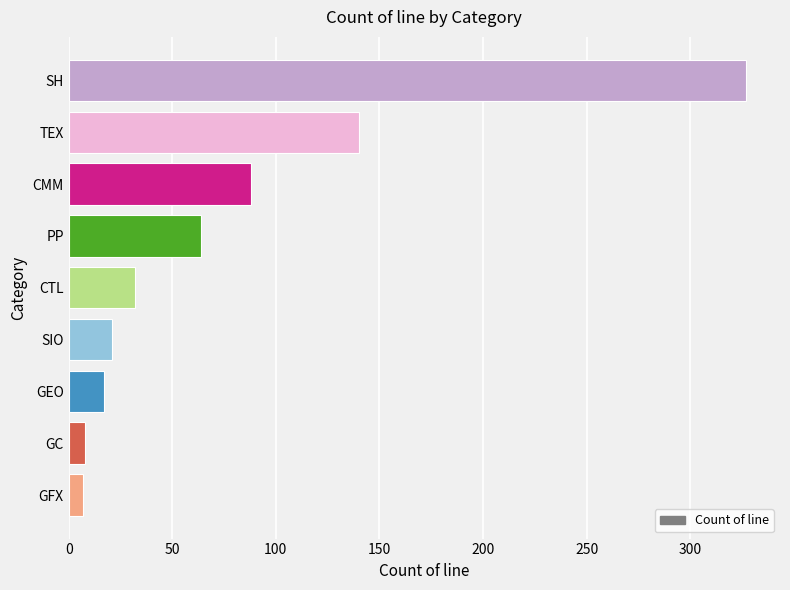

True or false: the data shows 327 at SH.

True